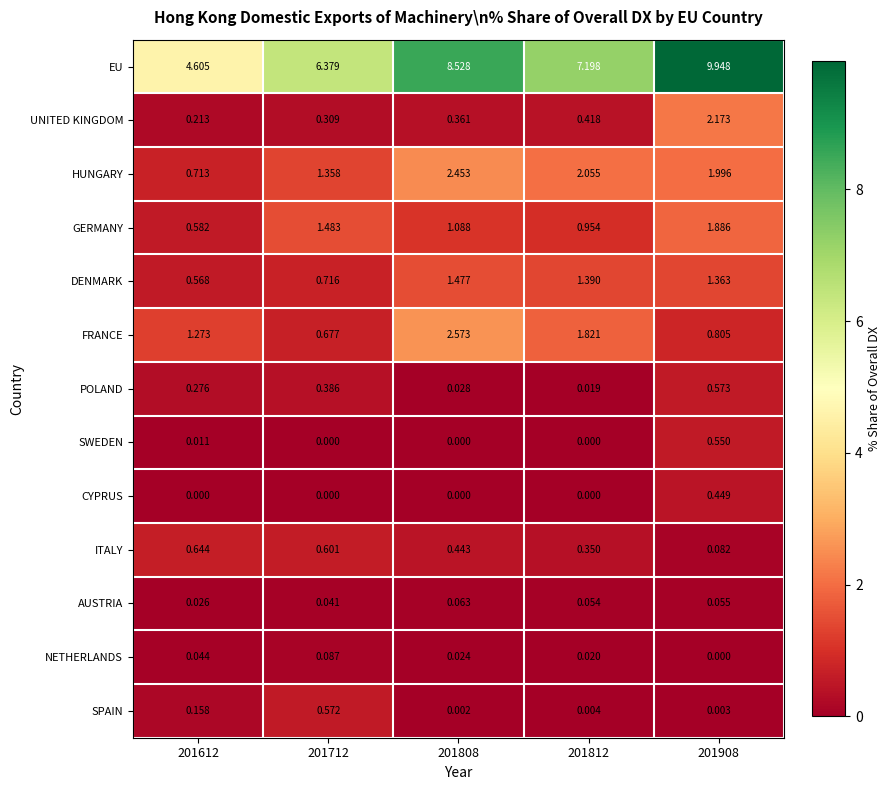

Rank the series by their maximum value, from highest to lowest.

EU, FRANCE, HUNGARY, UNITED KINGDOM, GERMANY, DENMARK, ITALY, POLAND, SPAIN, SWEDEN, CYPRUS, NETHERLANDS, AUSTRIA